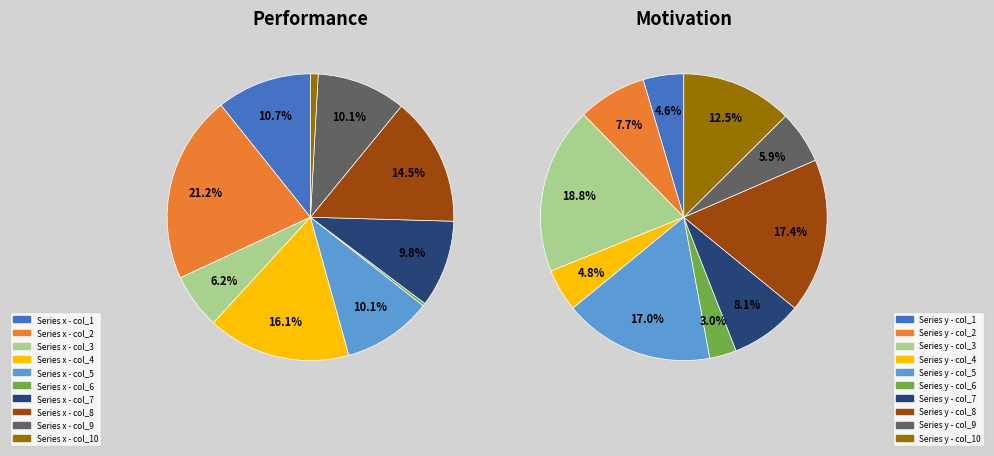

How many segments does this pie chart have?

10